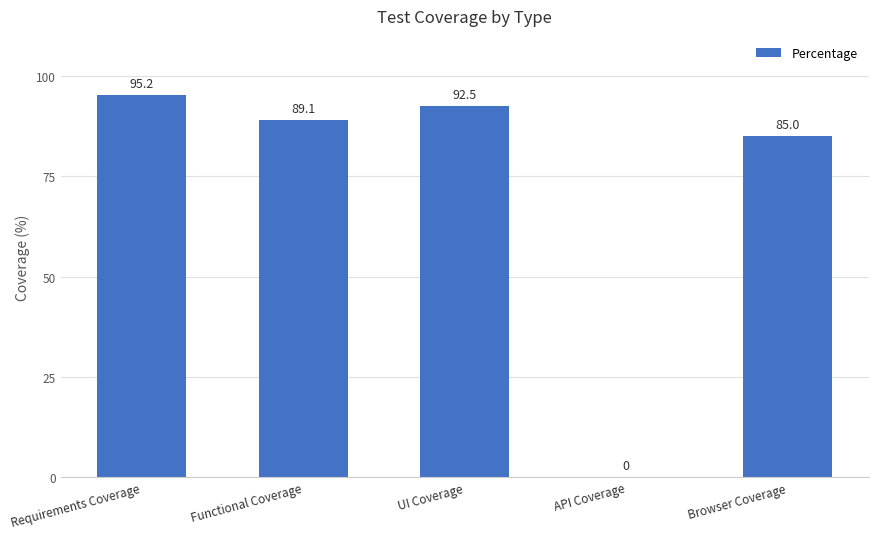

Between Browser Coverage and Requirements Coverage, which is larger?

Requirements Coverage